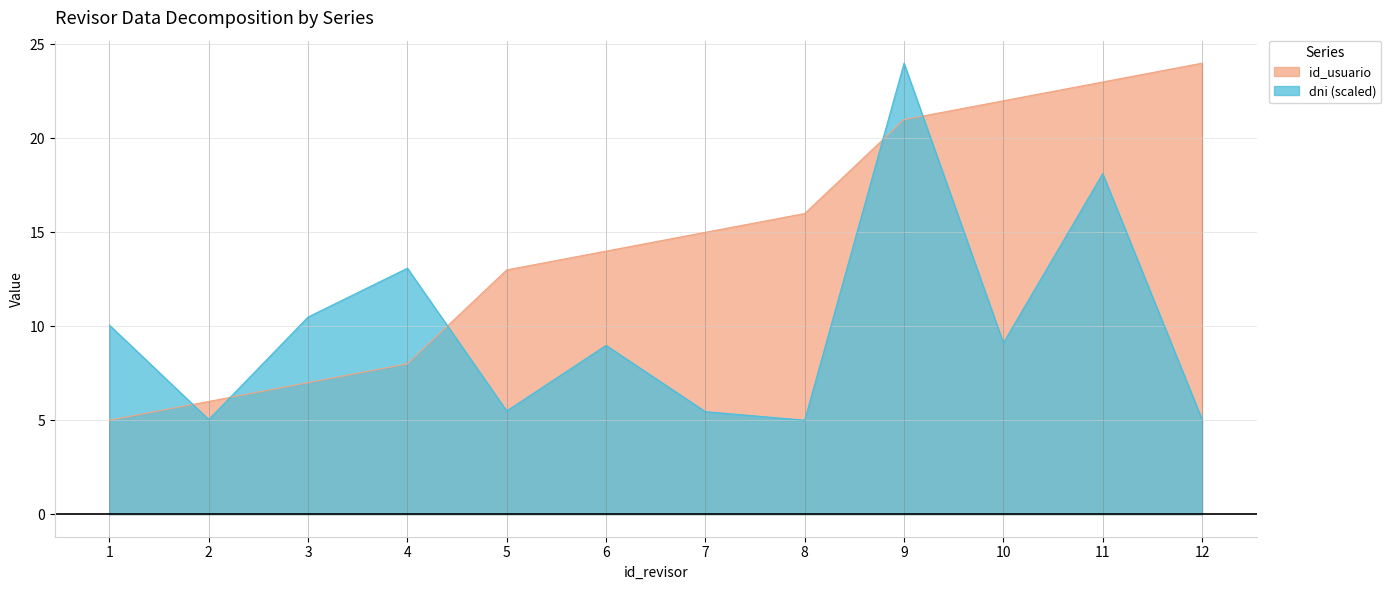

List the series in order of their overall mean, highest first.

id_usuario, dni (scaled)